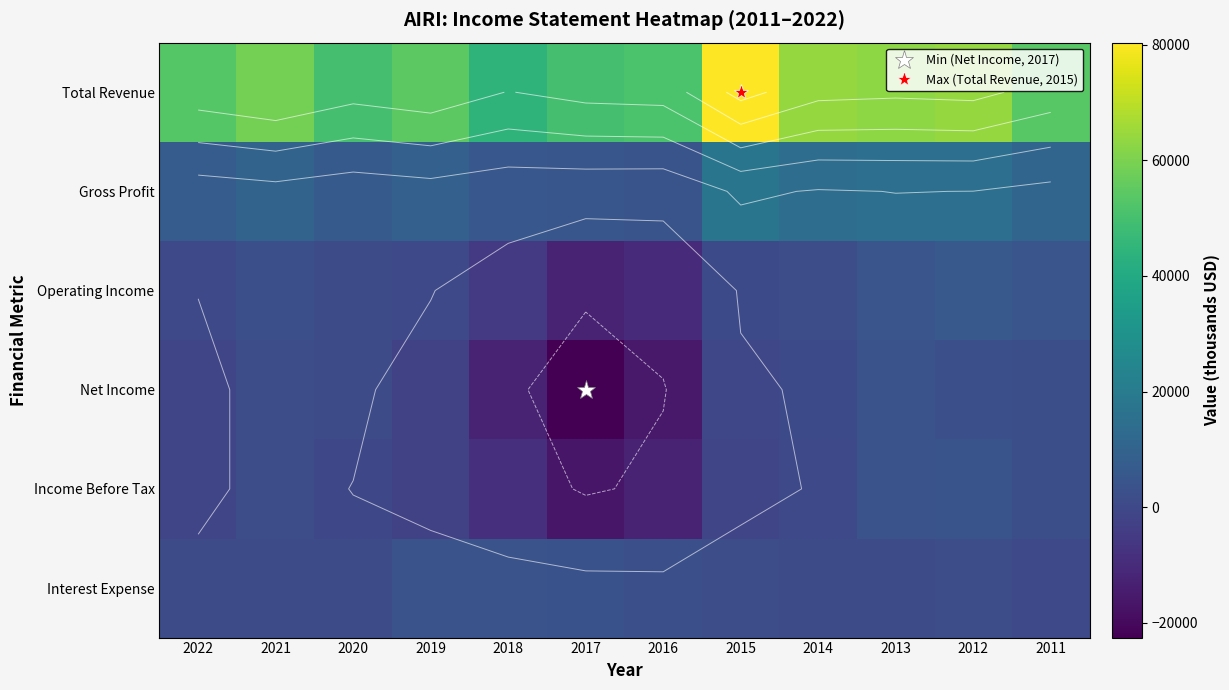

Rank the series at 2016 from lowest to highest value.

Net Income, Income Before Tax, Operating Income, Interest Expense, Gross Profit, Total Revenue